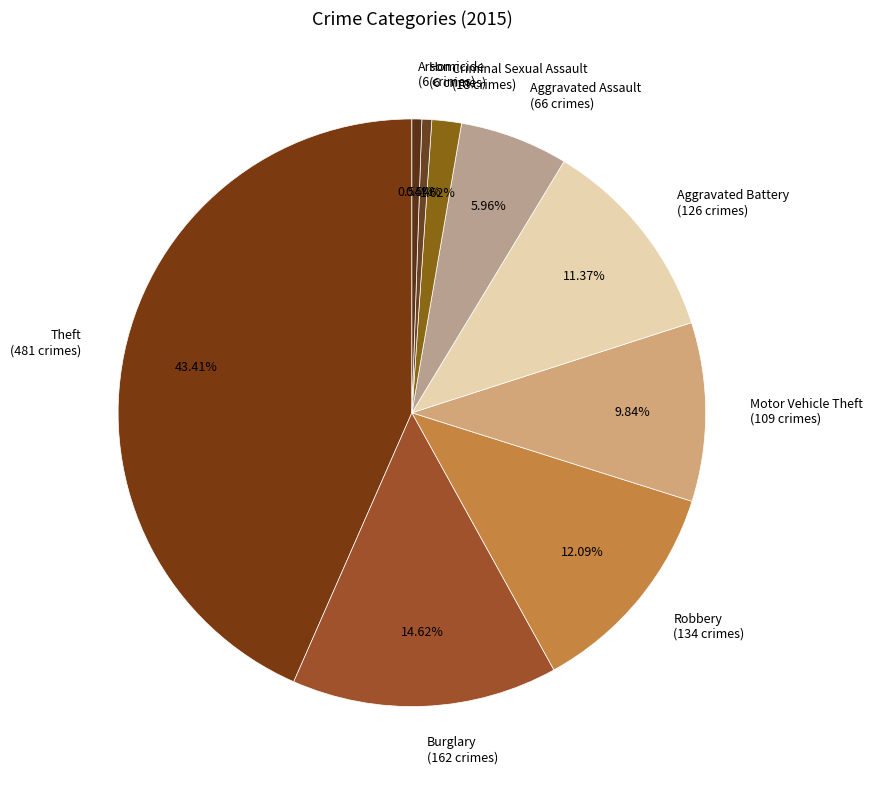

Is the sum of Aggravated Assault (66 crimes) and Robbery (134 crimes) greater than half?

No